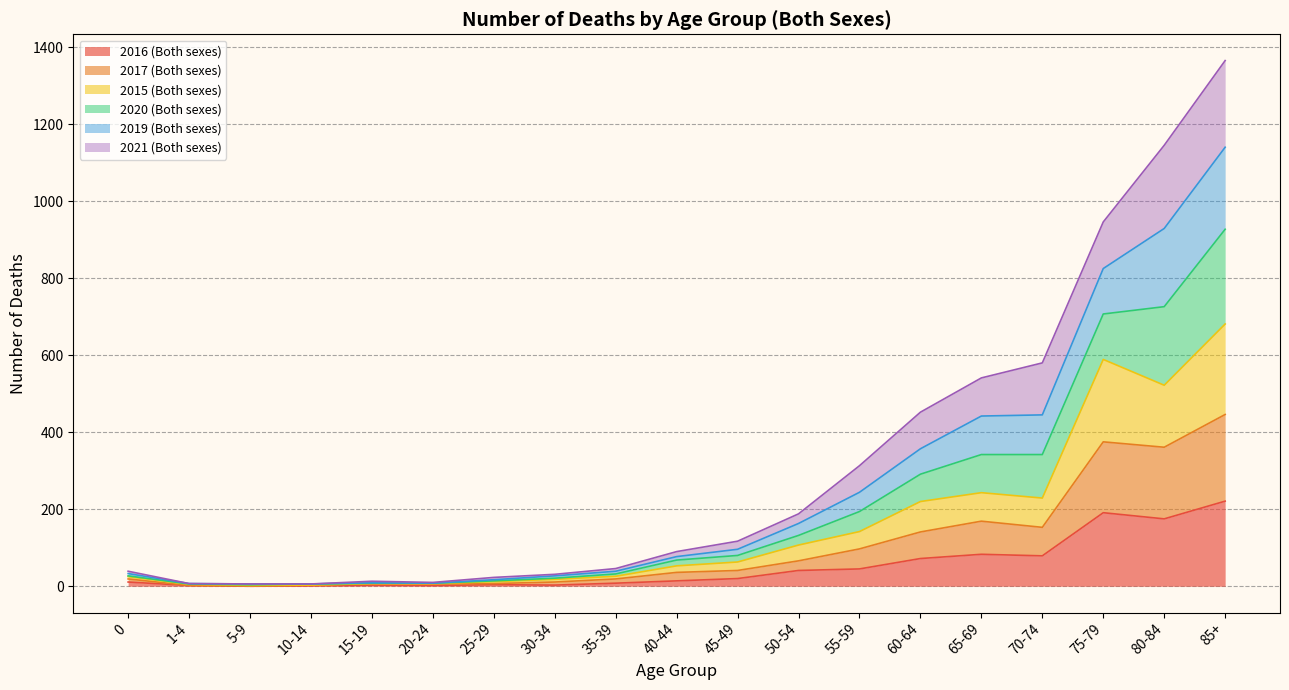

What are all the series names shown in the legend?

2016 (Both sexes), 2017 (Both sexes), 2015 (Both sexes), 2020 (Both sexes), 2019 (Both sexes), 2021 (Both sexes)